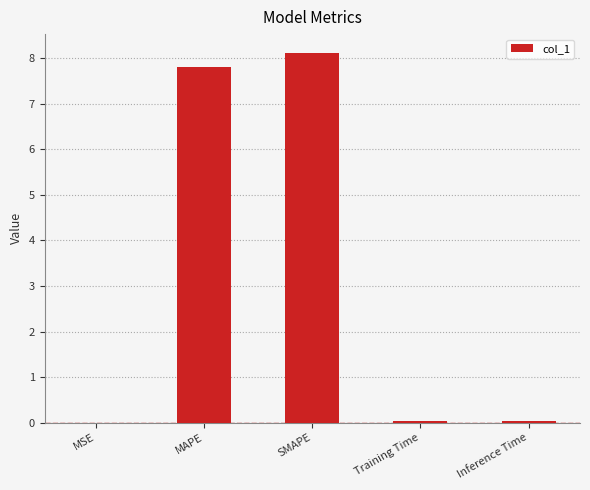

Which category has the highest value across all series?

SMAPE